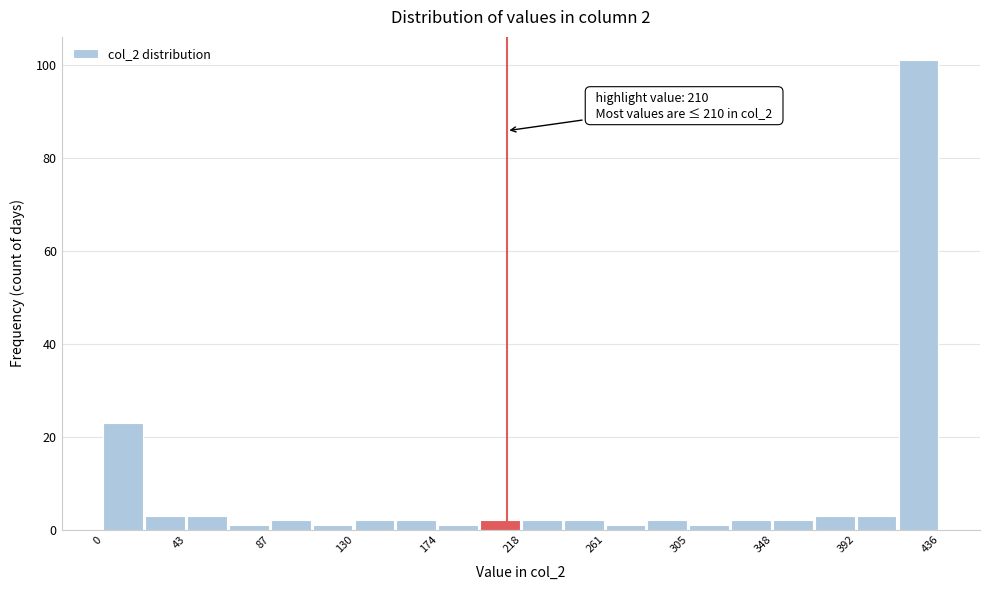

Over which range of the x-axis is the bar tallest?

415 to 435